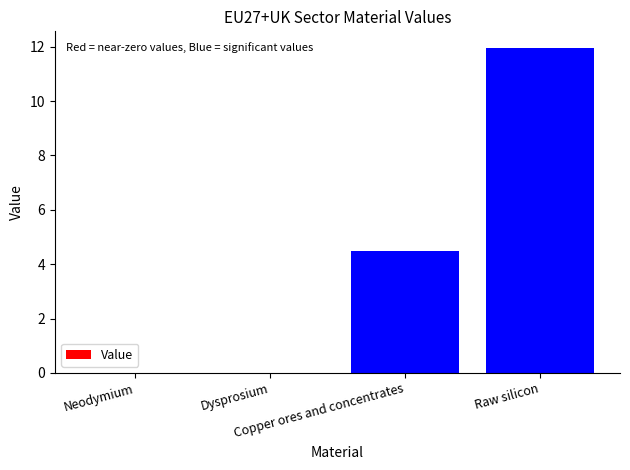

True or false: the data shows 12.0 at Raw silicon.

True